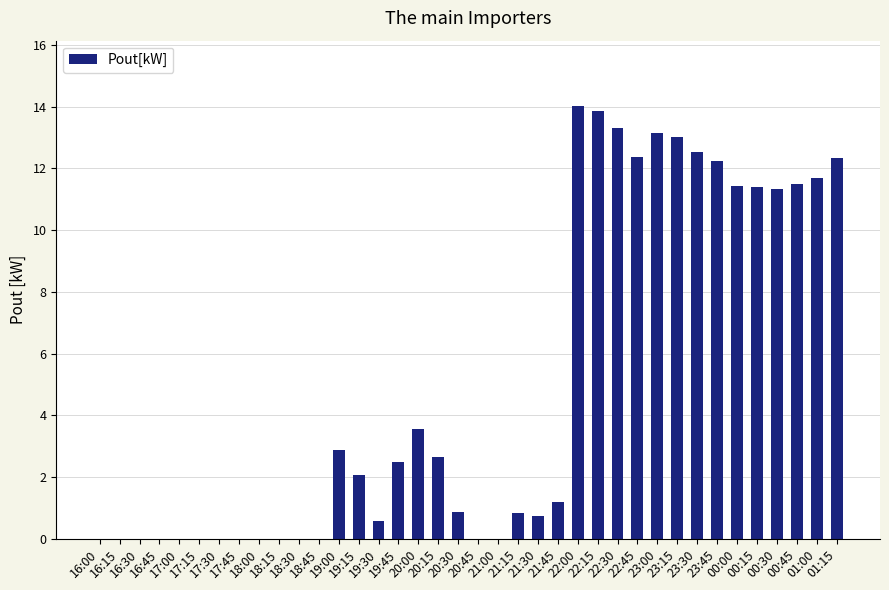

Is it true that the value at 18:15 is -9.6?

False